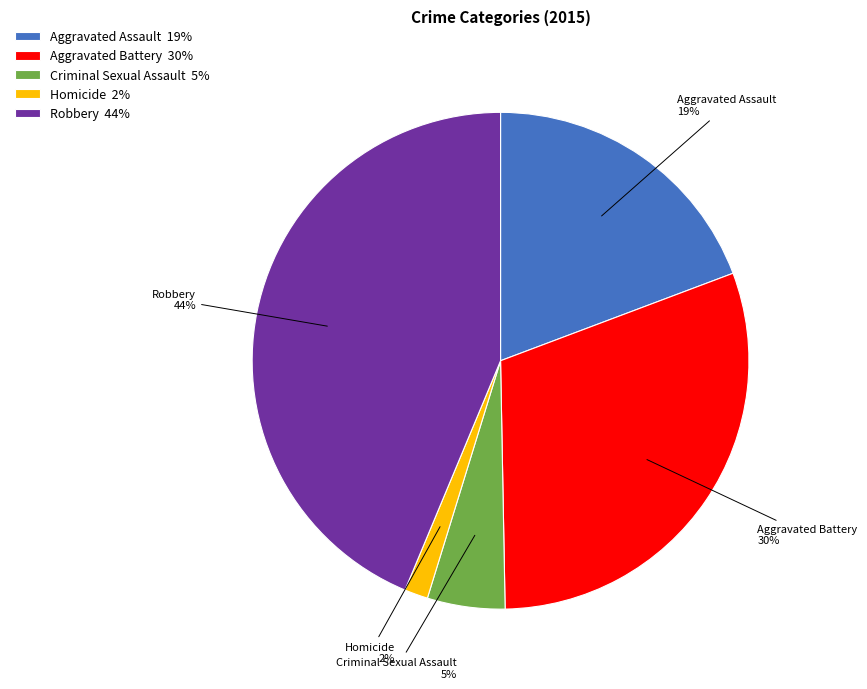

Does any single category account for the majority?

No